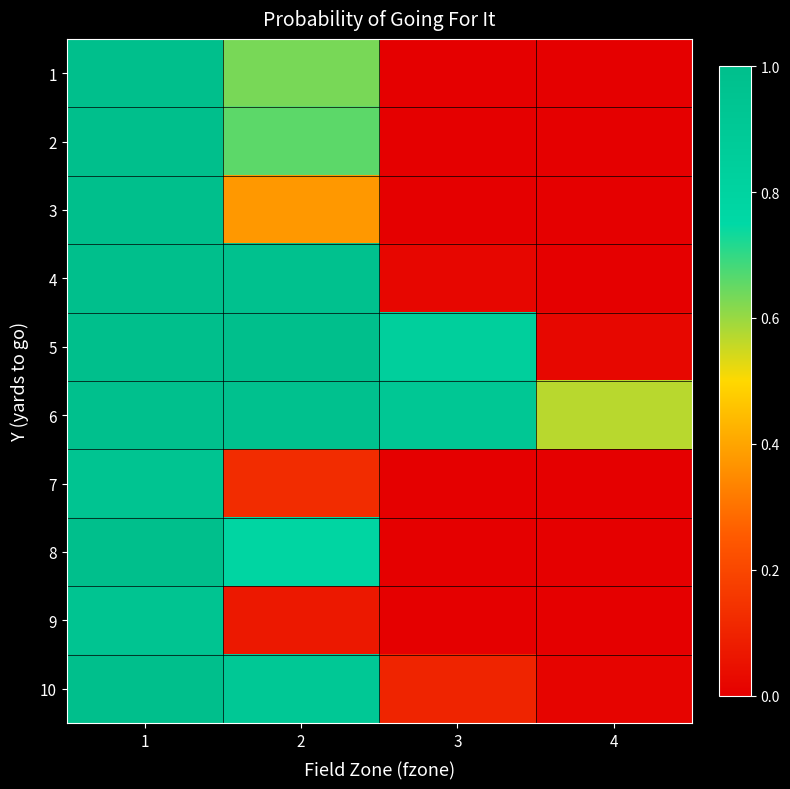

What is the total value across all series at 2?

6.5